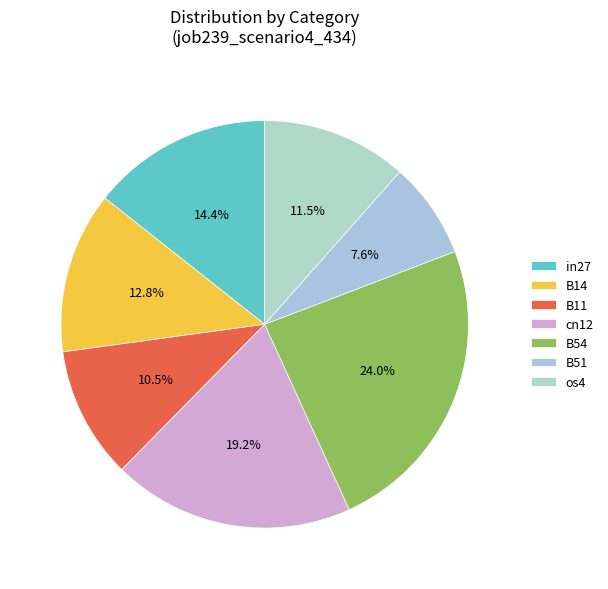

Which slice is the largest?

B54